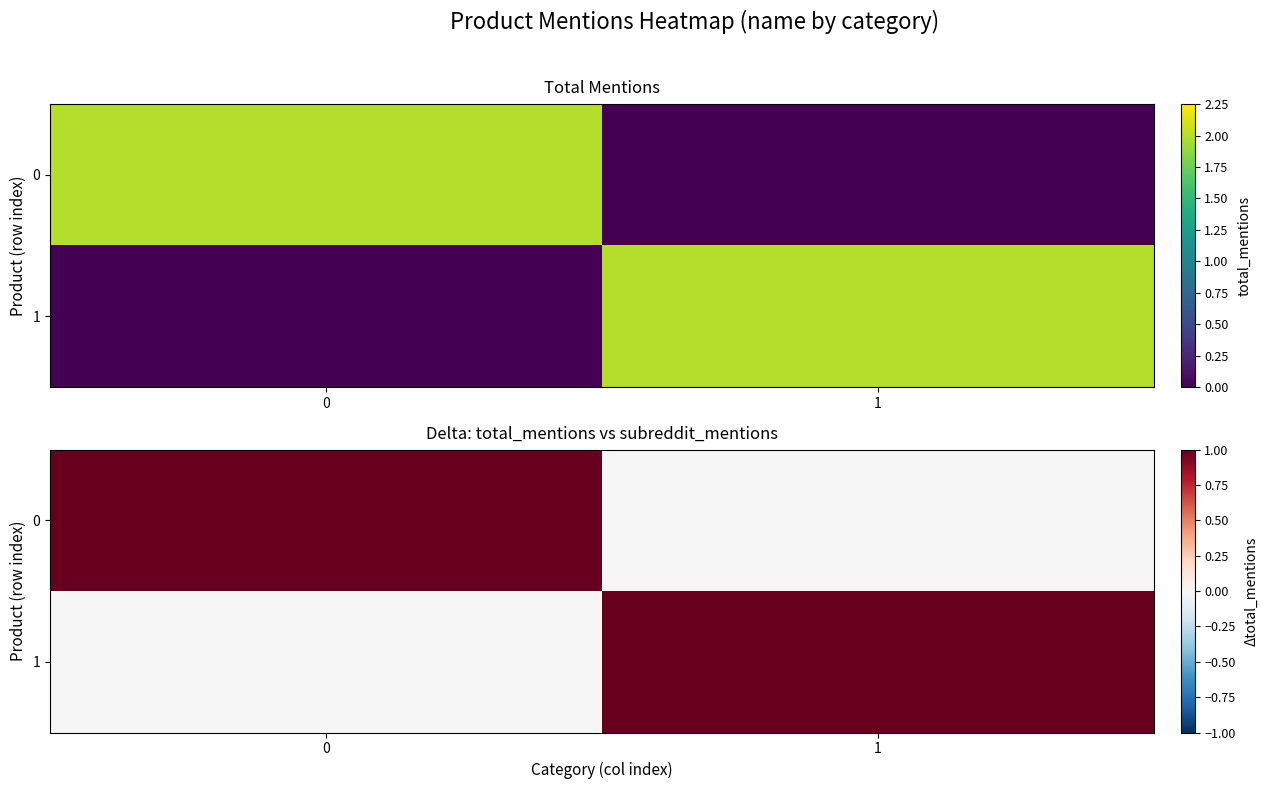

Count the number of data series in this chart.

2